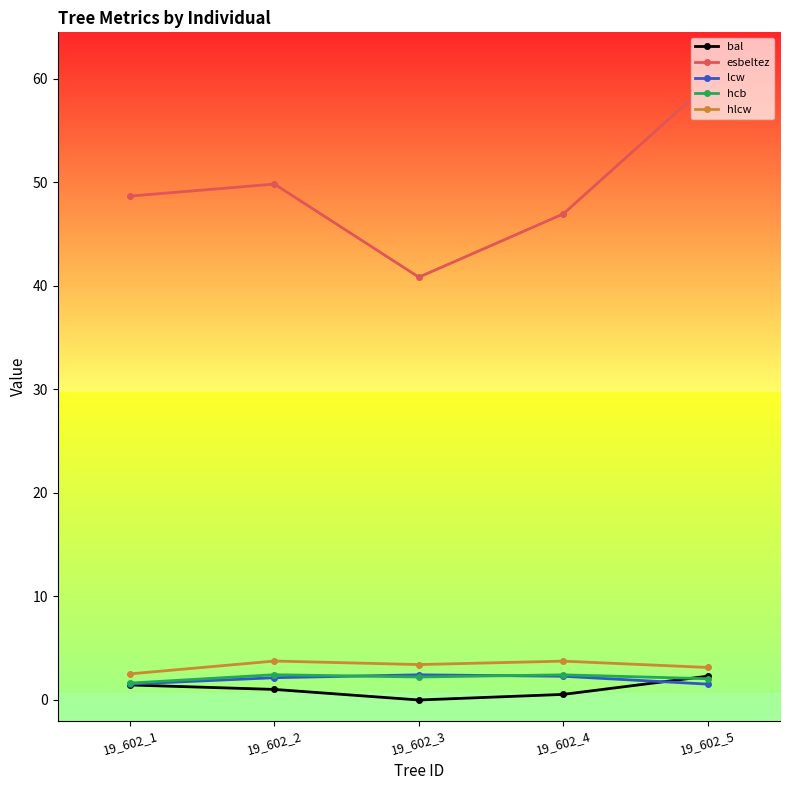

True or false: hlcw has more than 0 points higher than both neighbors.

True